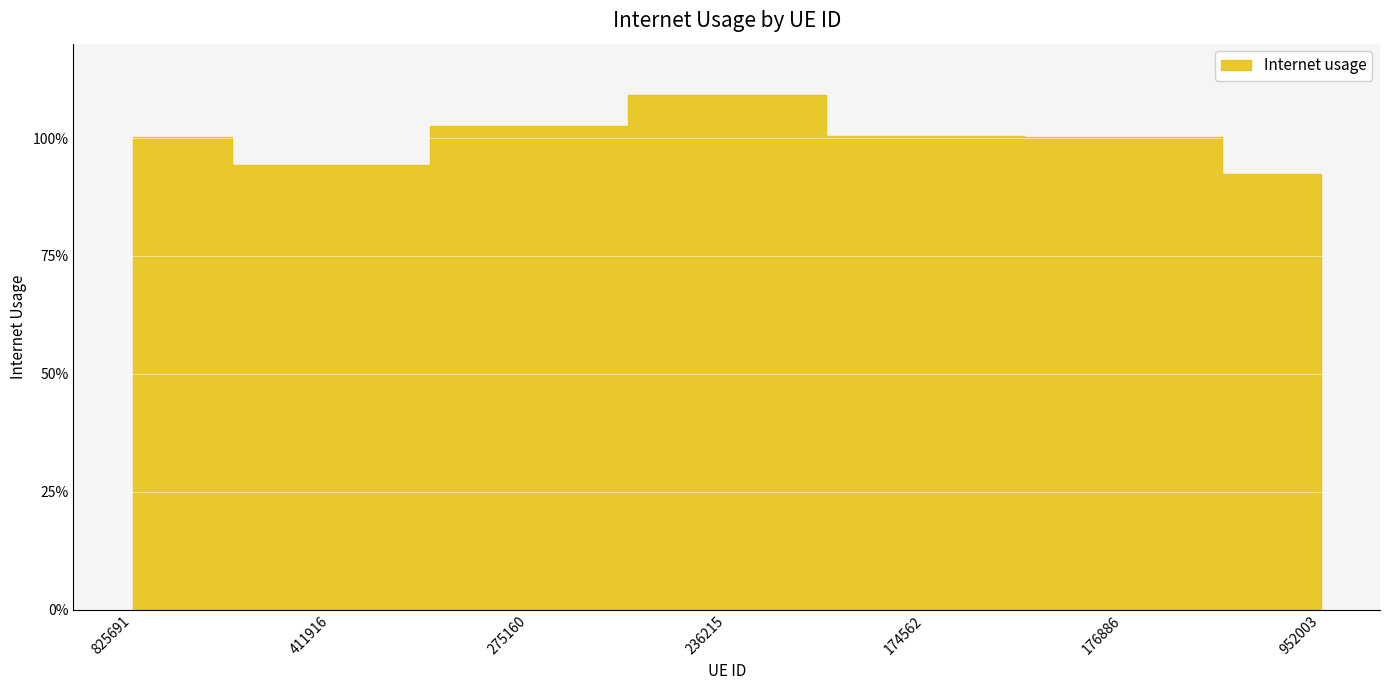

Reading right to left, list all the values displayed in this chart.

952003=0.9	176886=1.0	174562=1.0	236215=1.1	275160=1.0	411916=0.9	825691=1.0